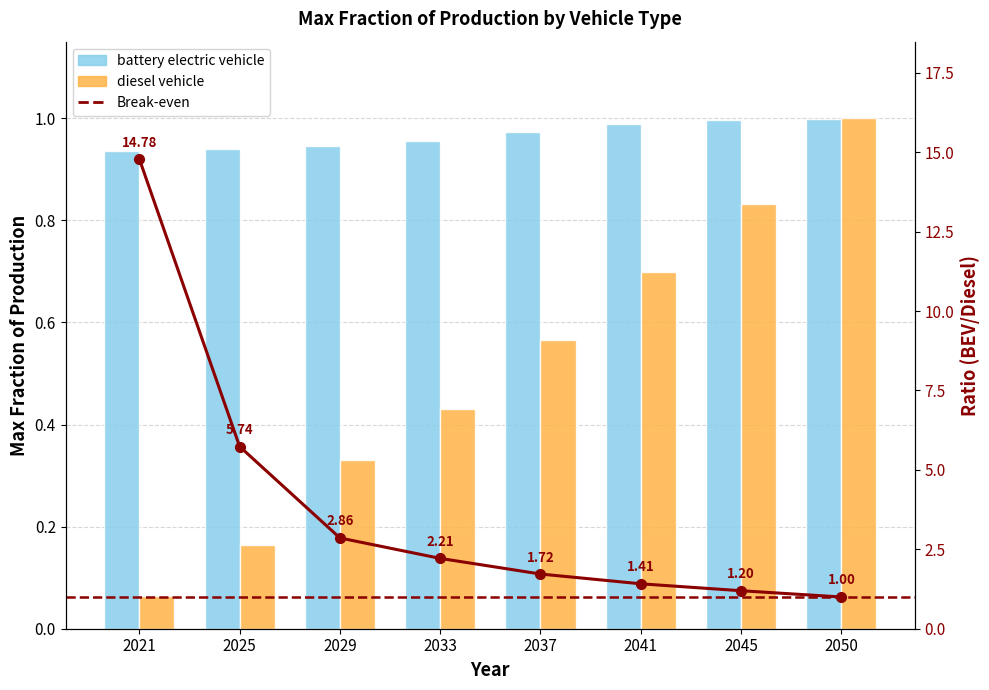

Are the bars horizontal?

No